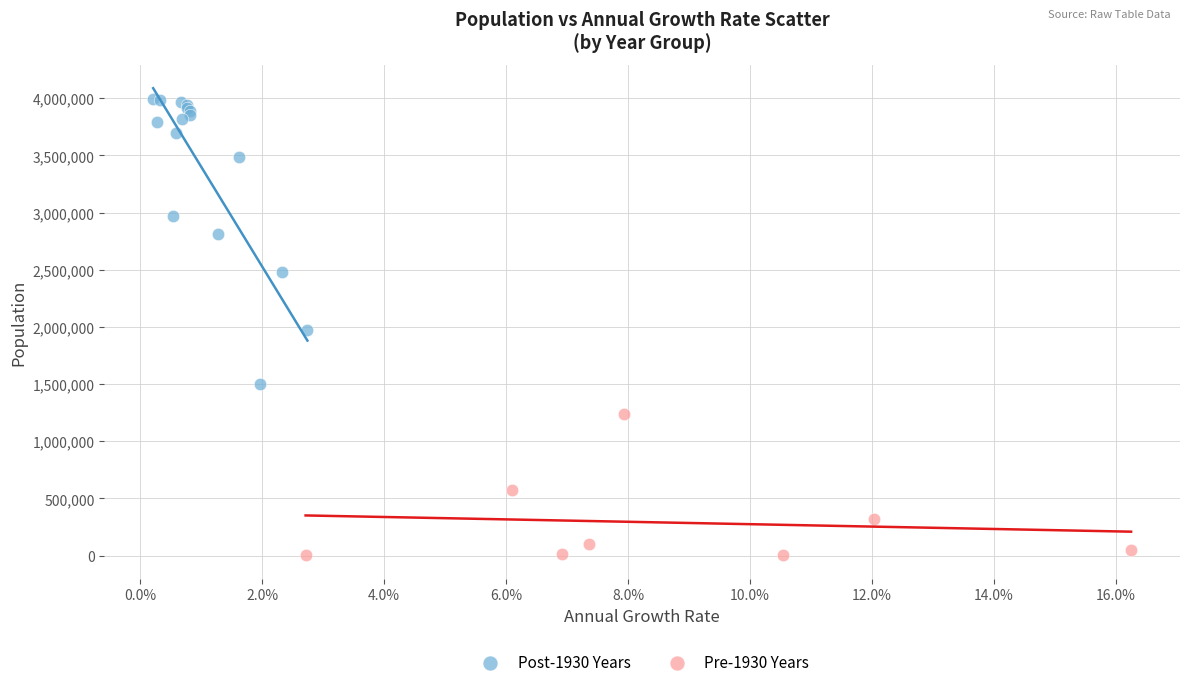

Which series has the widest spread of Y values?

Post-1930 Years